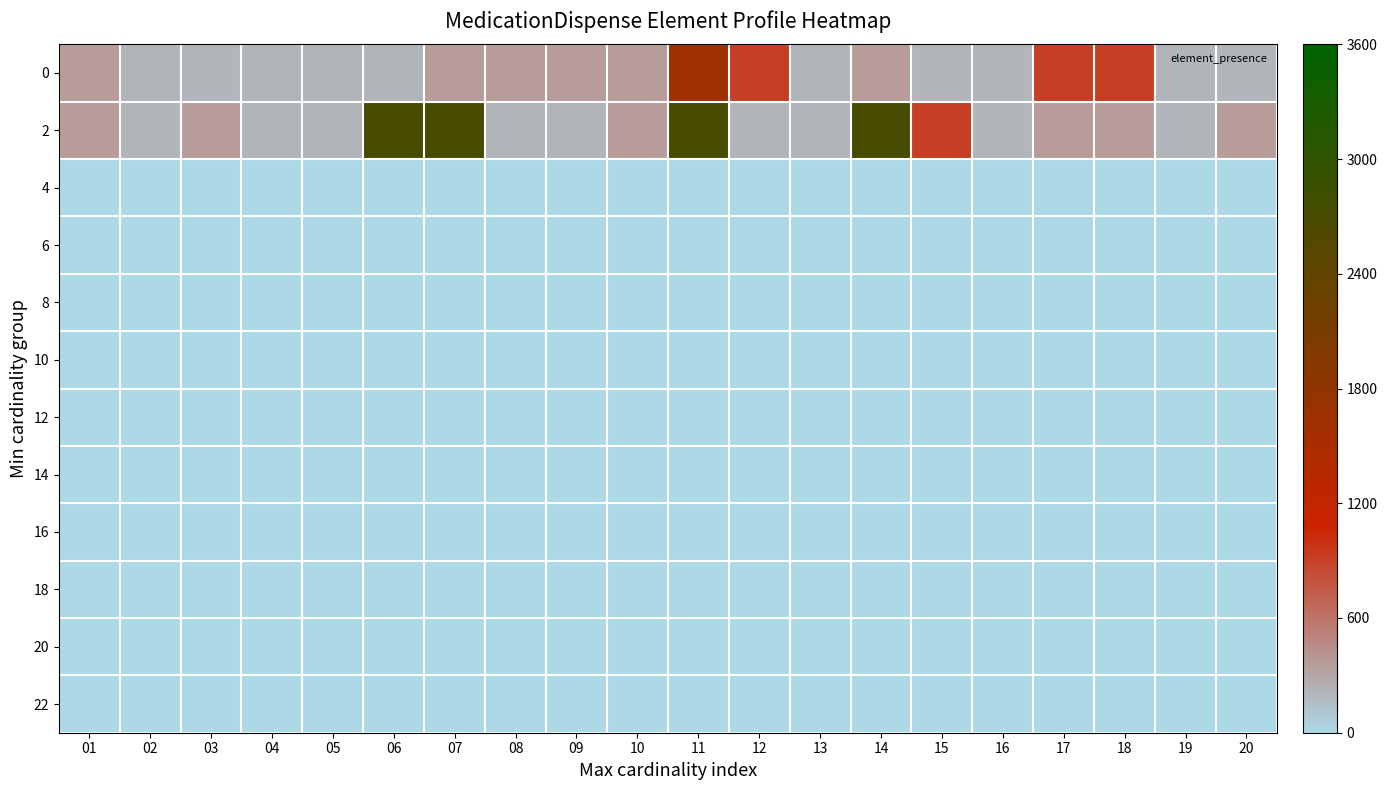

What is the total value across all series at 13?

400